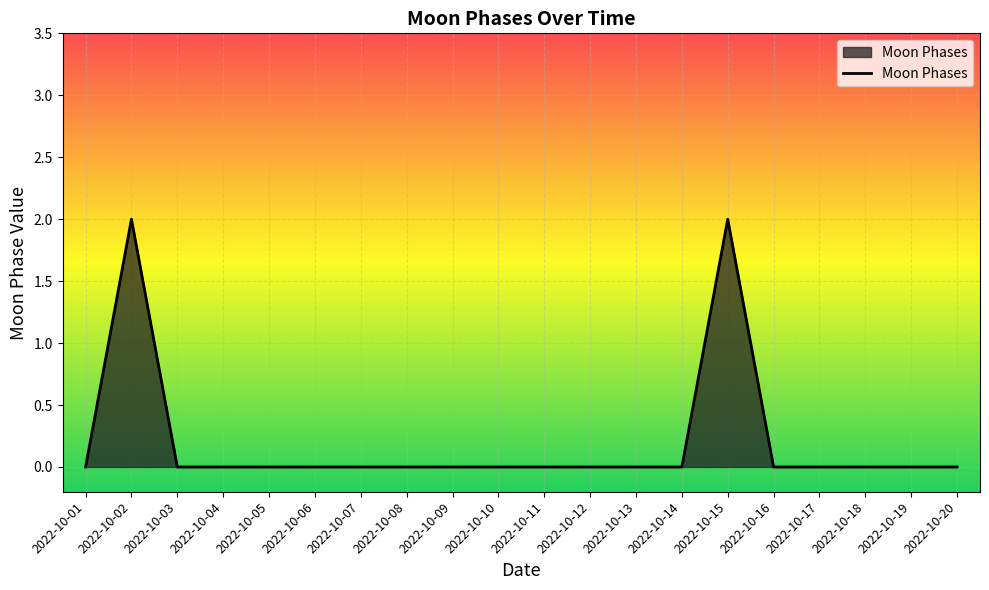

What is the difference between the second highest and second lowest values?

2